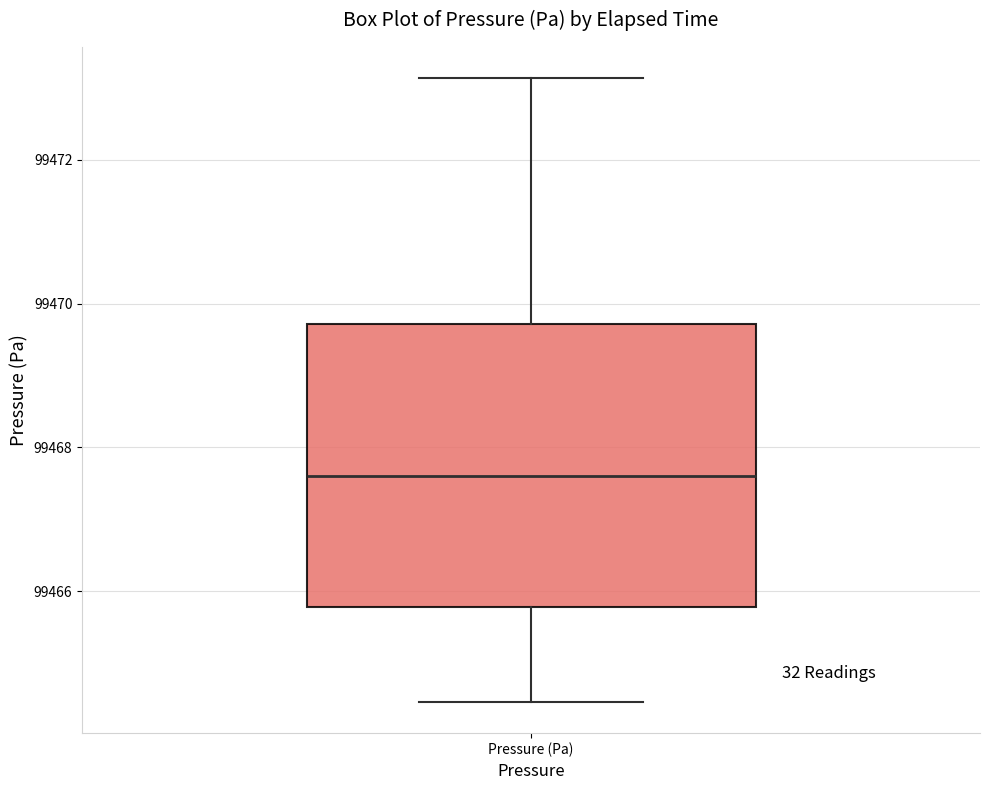

Where does the median line of the box for Pressure (Pa) sit on the y-axis? The values are not printed on the chart, so give them approximately, as read against the axis.

99467.6